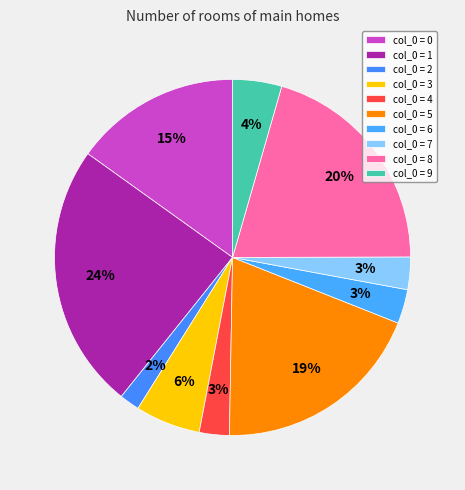

To the nearest percent, what is the average slice percentage?

10%